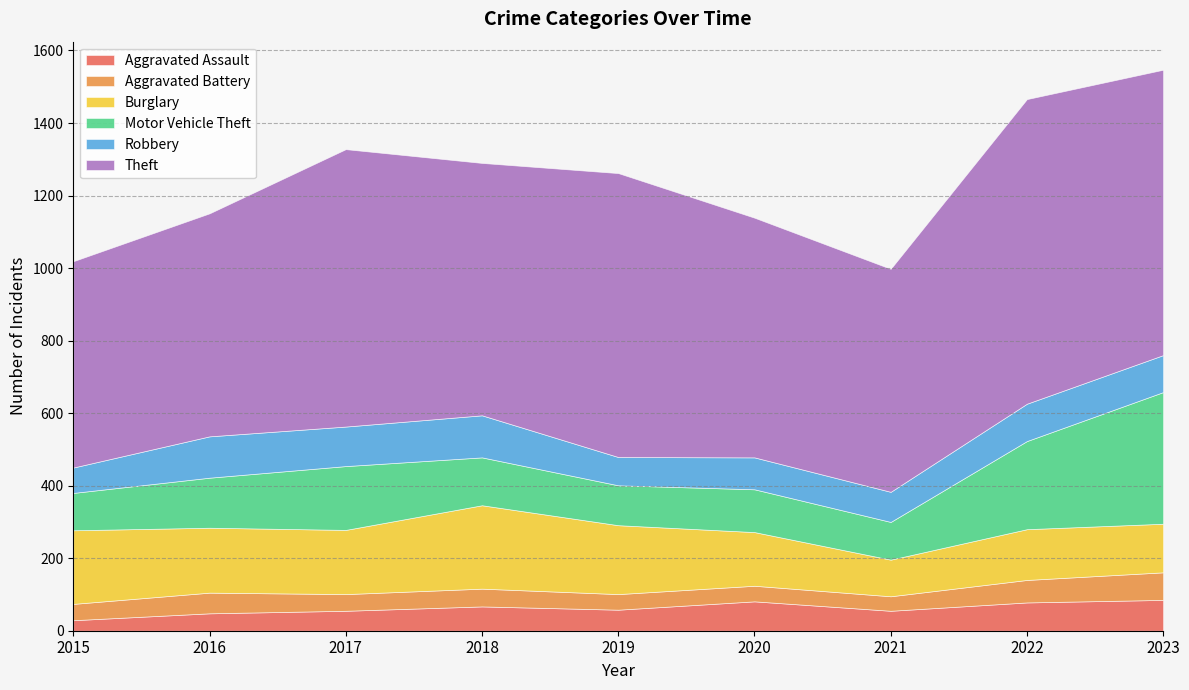

True or false: Aggravated Battery and Theft intersect in this chart.

False